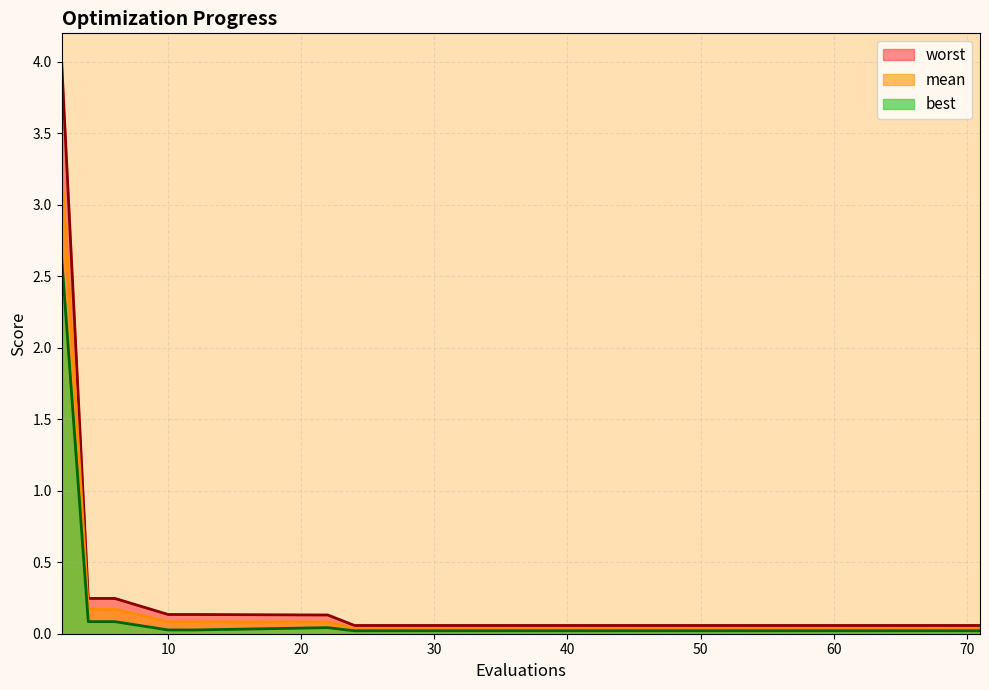

The value of best at 24 is 0.0. True or false?

True